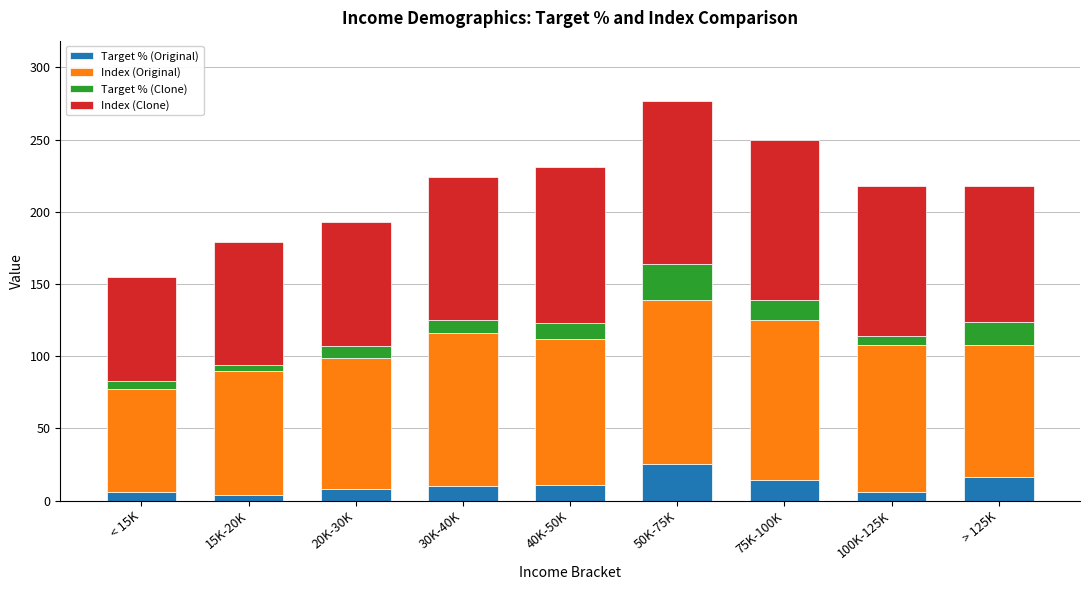

At which category is the sum across all series the highest?

50K-75K